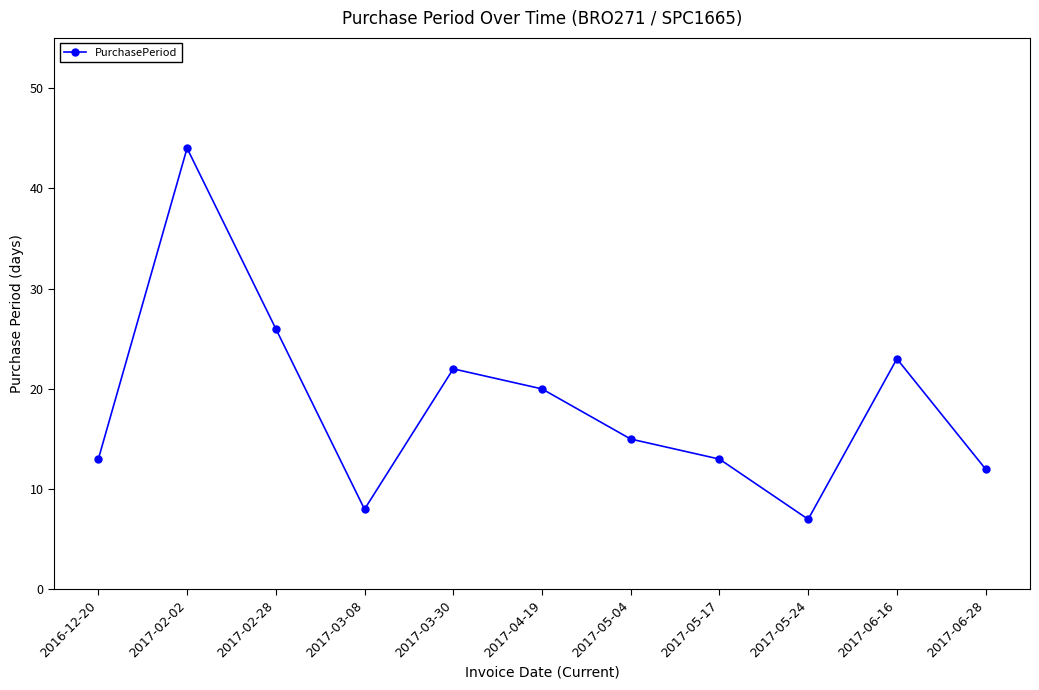

What is the difference between the values at 2017-03-08 and 2017-02-28?

18